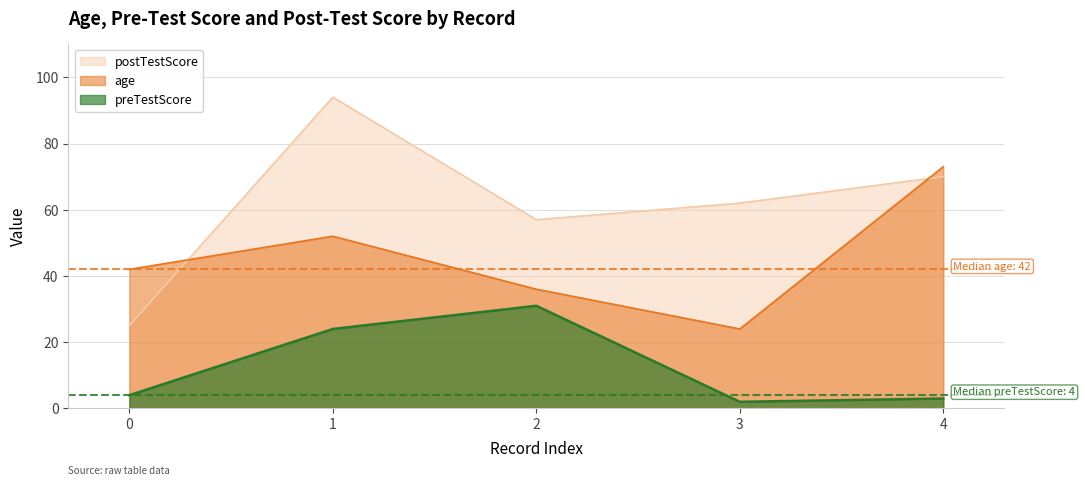

At which category is the sum across all series the highest?

1